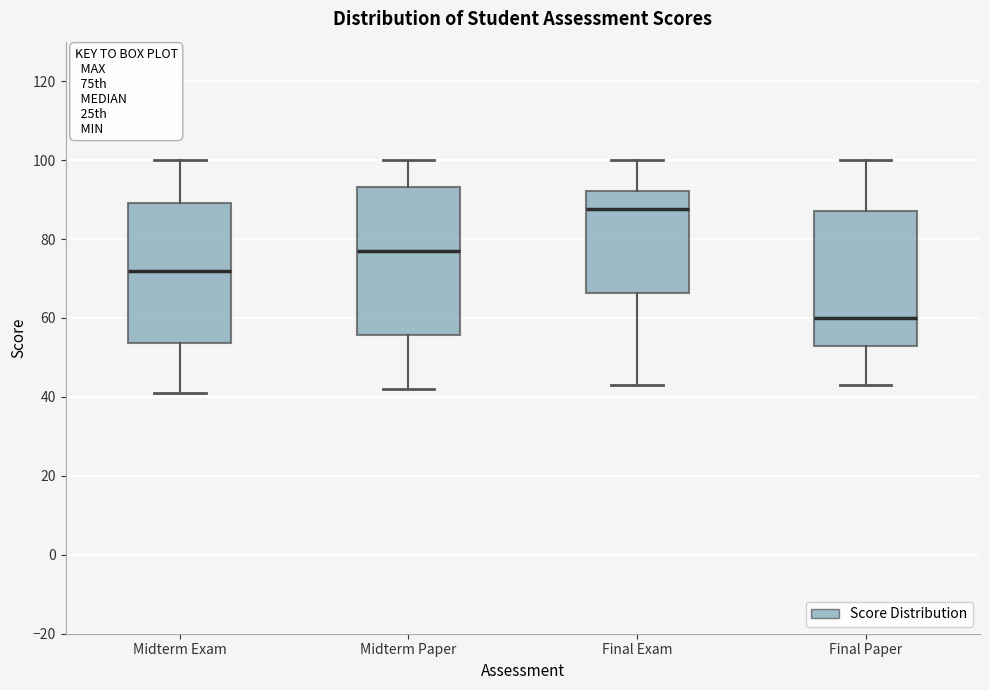

Reading left to right, transcribe this box plot: for each box, give where its median line is, the range the box spans, and where its two whiskers end, as read against the y-axis. The values are not printed on the chart, so give them approximately, as read against the axis.

Midterm Exam: median 72, box 54 to 90, whiskers 42 to 100
Midterm Paper: median 78, box 56 to 94, whiskers 42 to 100
Final Exam: median 88, box 66 to 92, whiskers 44 to 100
Final Paper: median 60, box 54 to 88, whiskers 44 to 100